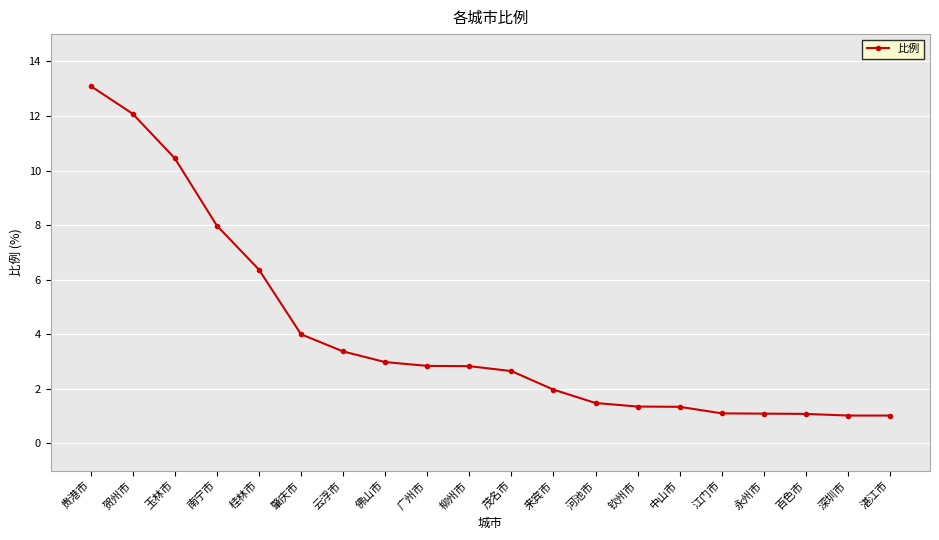

What is the label of the 19th point from the right?

贺州市